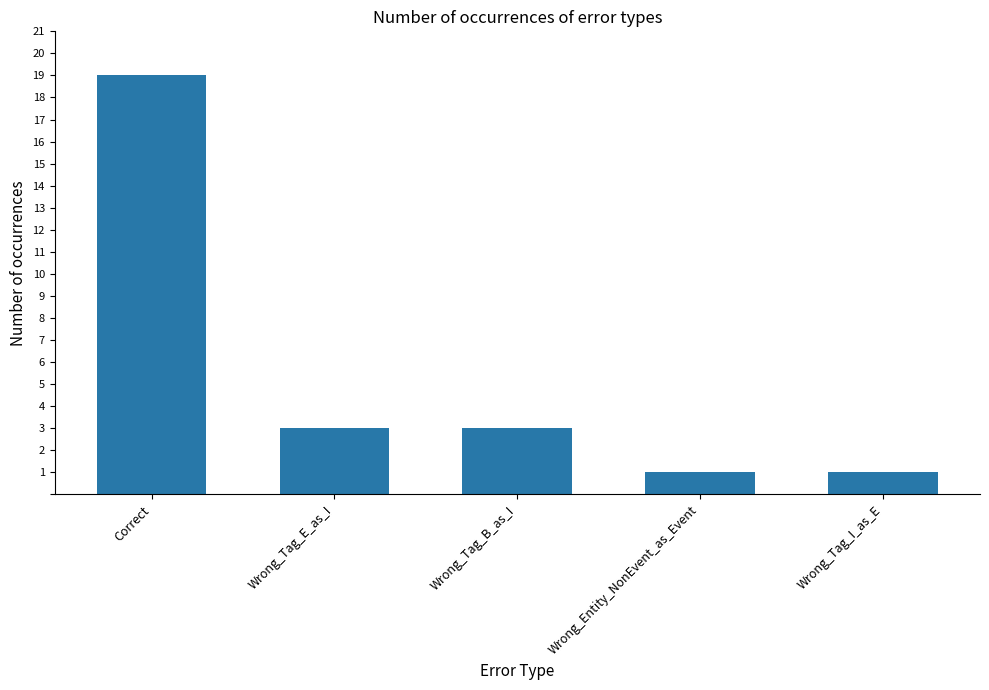

Reading right to left, extract all data points from this chart.

Wrong_Tag_I_as_E=1	Wrong_Entity_NonEvent_as_Event=1	Wrong_Tag_B_as_I=3	Wrong_Tag_E_as_I=3	Correct=19